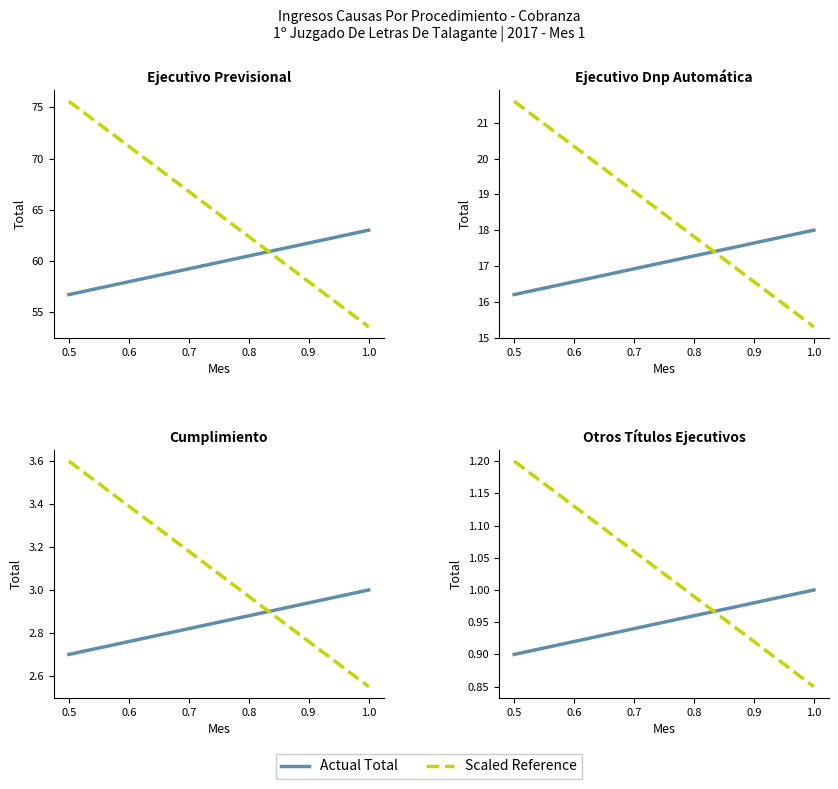

How many Actual Total values are between 0 and 1?

2